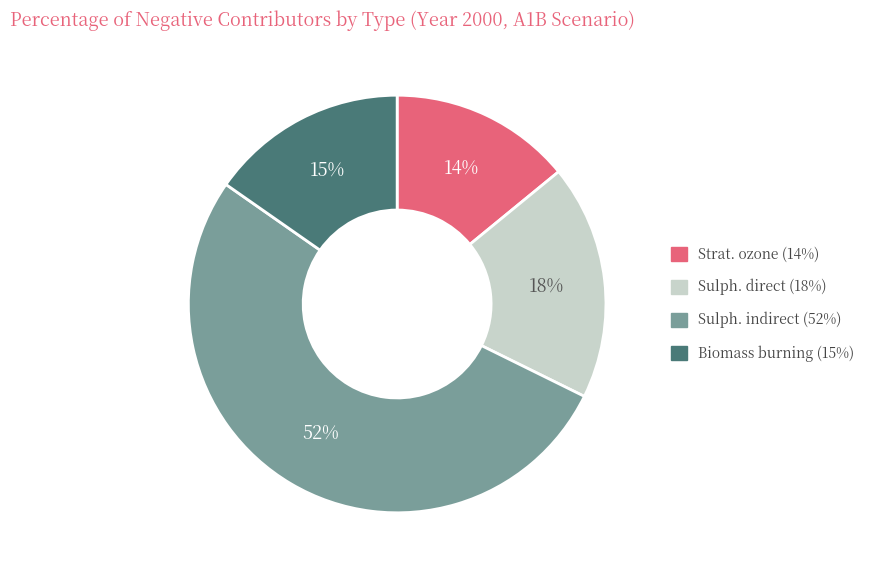

What percentage is the Biomass burning slice, to the nearest percent?

15%